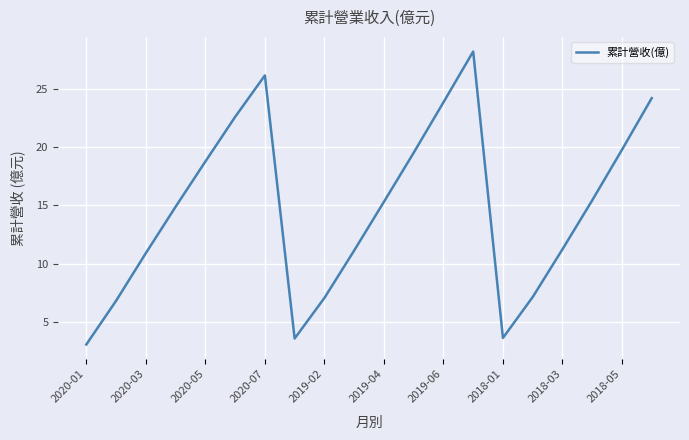

What is the smallest value displayed?

3.1